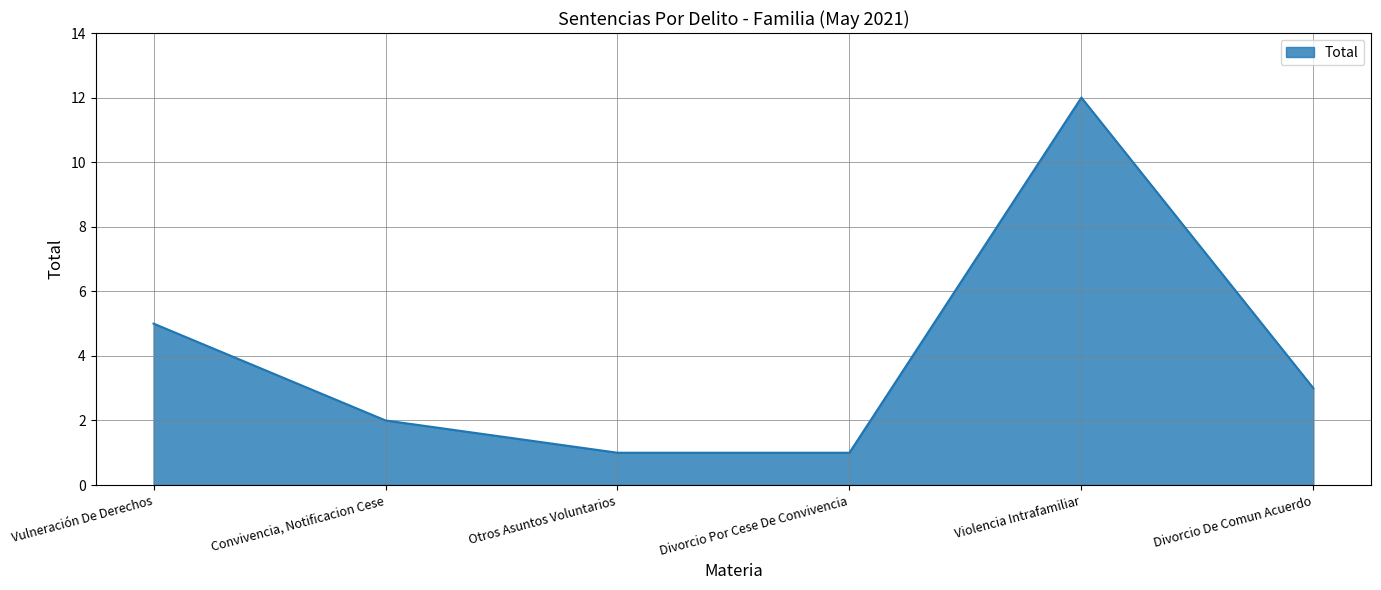

What is the change in value from Violencia Intrafamiliar to Divorcio De Comun Acuerdo?

-9